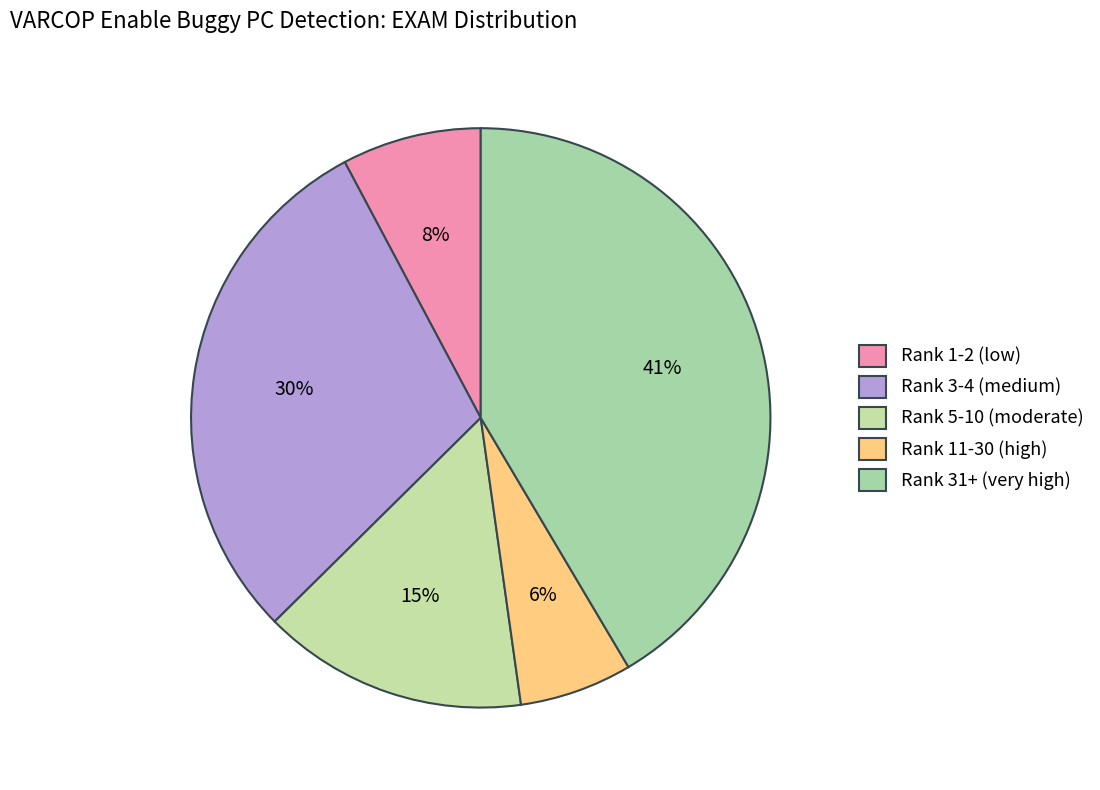

To the nearest percent, what is the average slice percentage?

20%